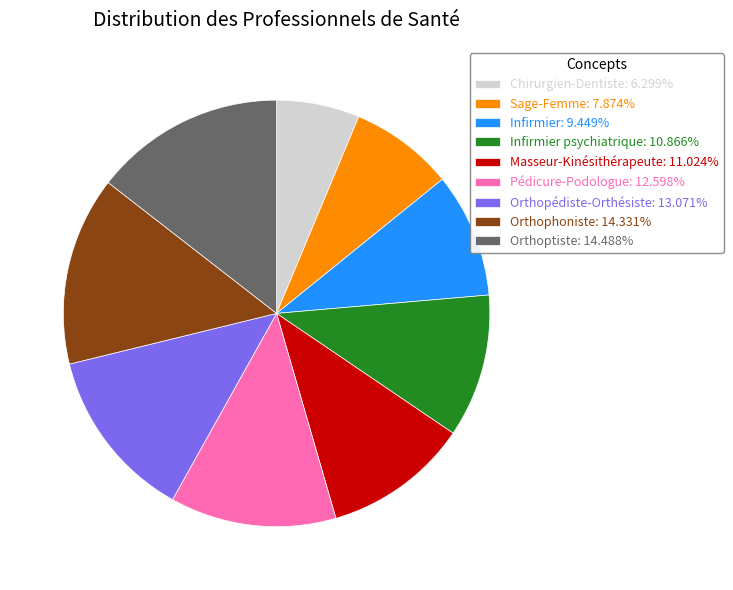

What is the ratio of the value at Orthoptiste: 14.488% to the value at Infirmier psychiatrique: 10.866%?

1.3